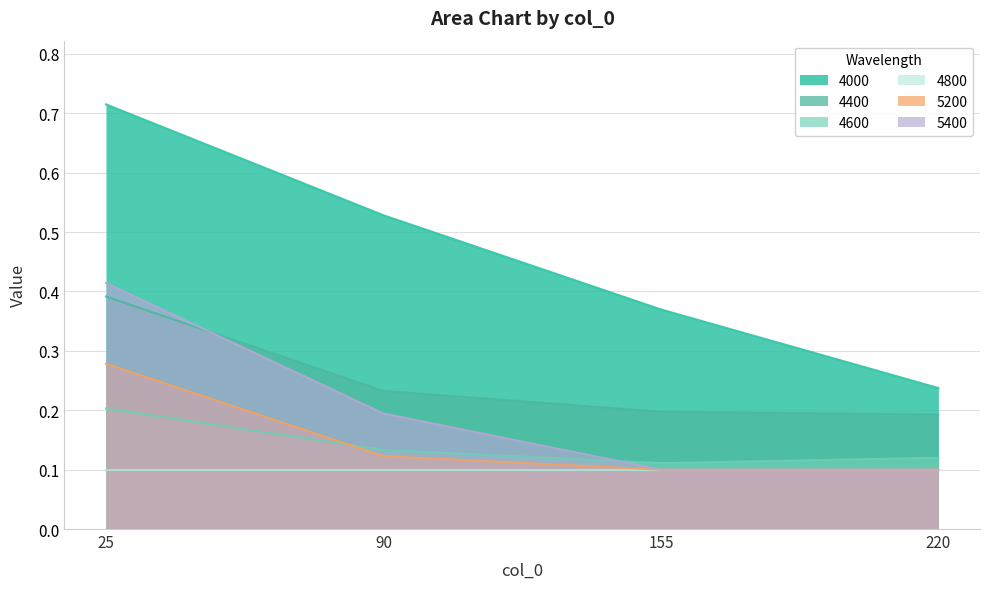

Which series changed the most between 25 and 155?

4000